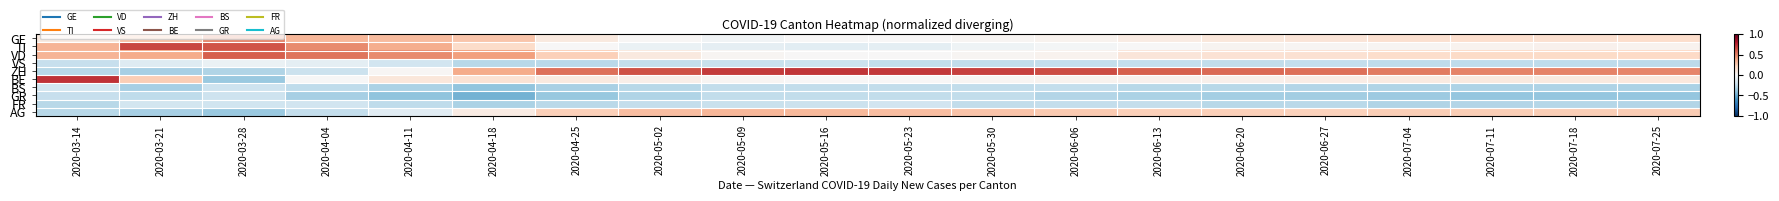

Rank the series at 2020-05-30 from highest to lowest value.

ZH, AG, GE, VD, BE, TI, VS, BS, GR, FR